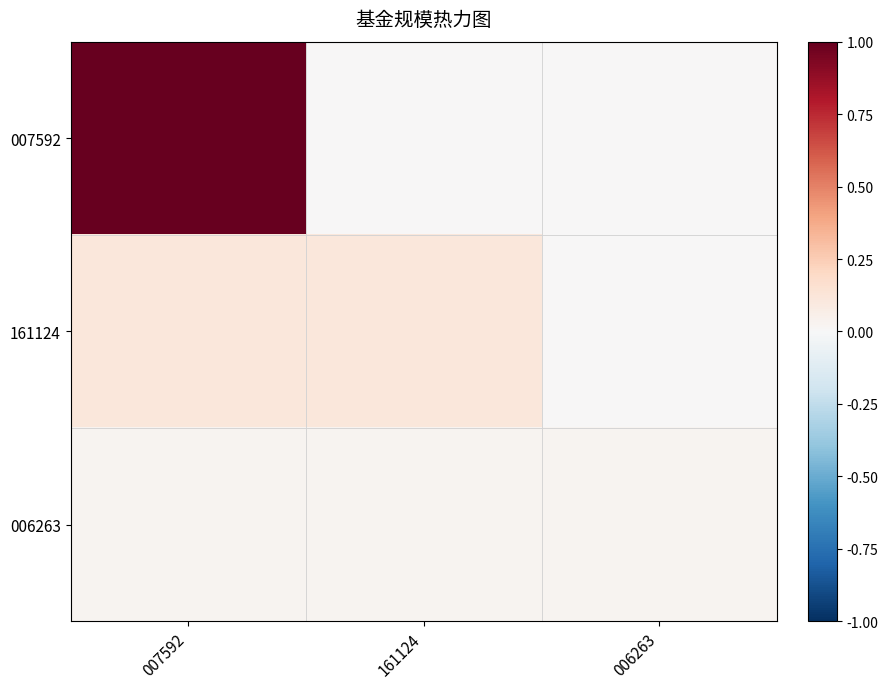

Reading left to right, what are all the values shown in this chart?

007592: 007592=1.0	161124=0.0	006263=0.0
161124: 007592=0.1	161124=0.1	006263=0.0
006263: 007592=0.0	161124=0.0	006263=0.0